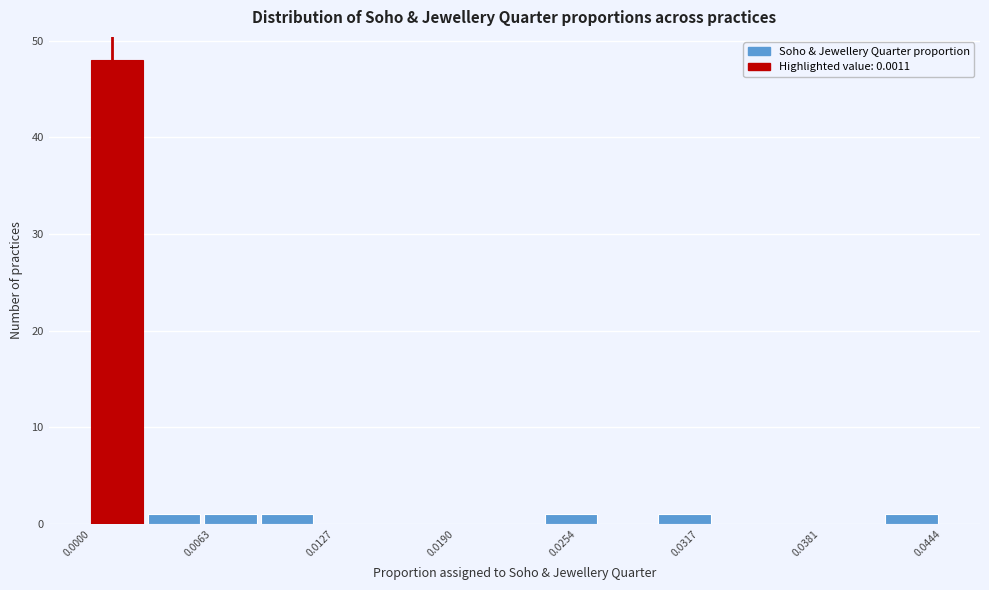

Around what value on the x-axis is the tallest bar? Give the approximate position of its centre, as read against the axis.

0.001